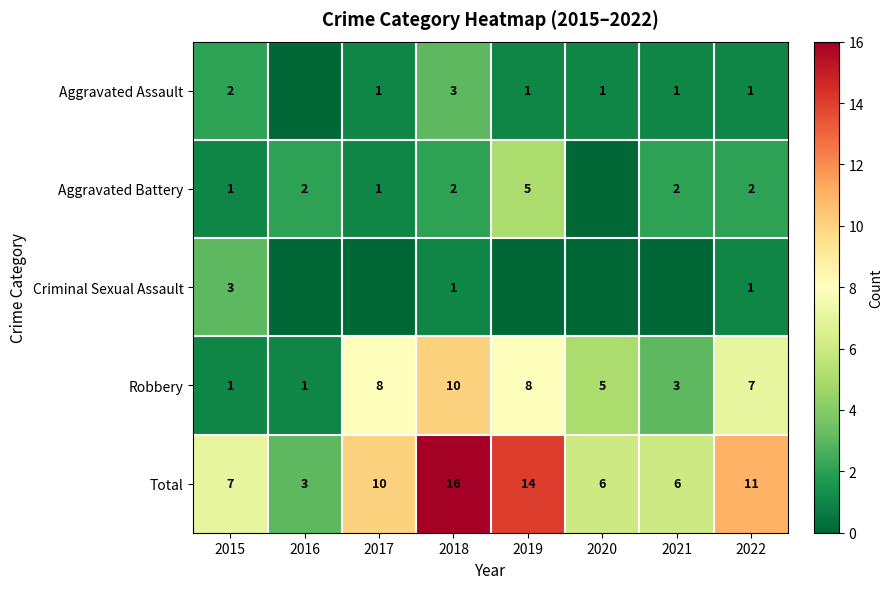

Between 2015 and 2022, which is larger?

2015